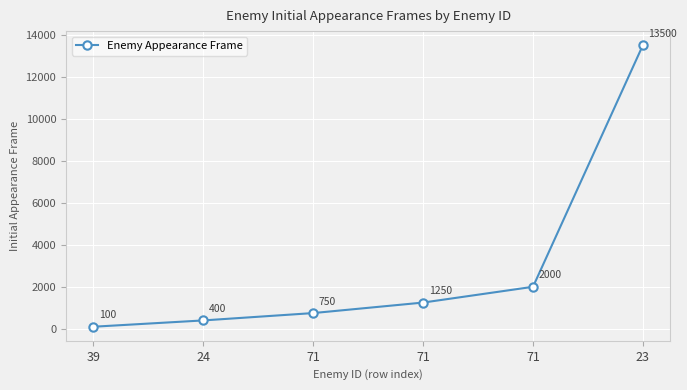

True or false: there are more than 2 points higher than both neighbors.

False